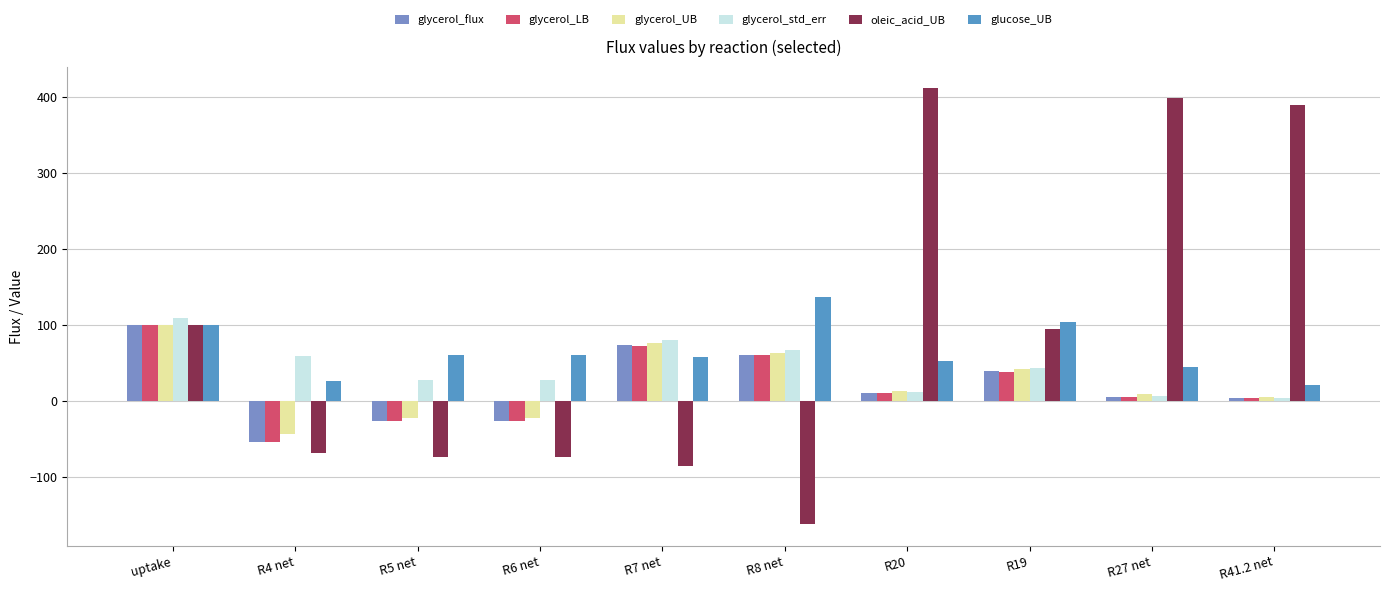

What is the minimum value shown in the chart?

-161.4